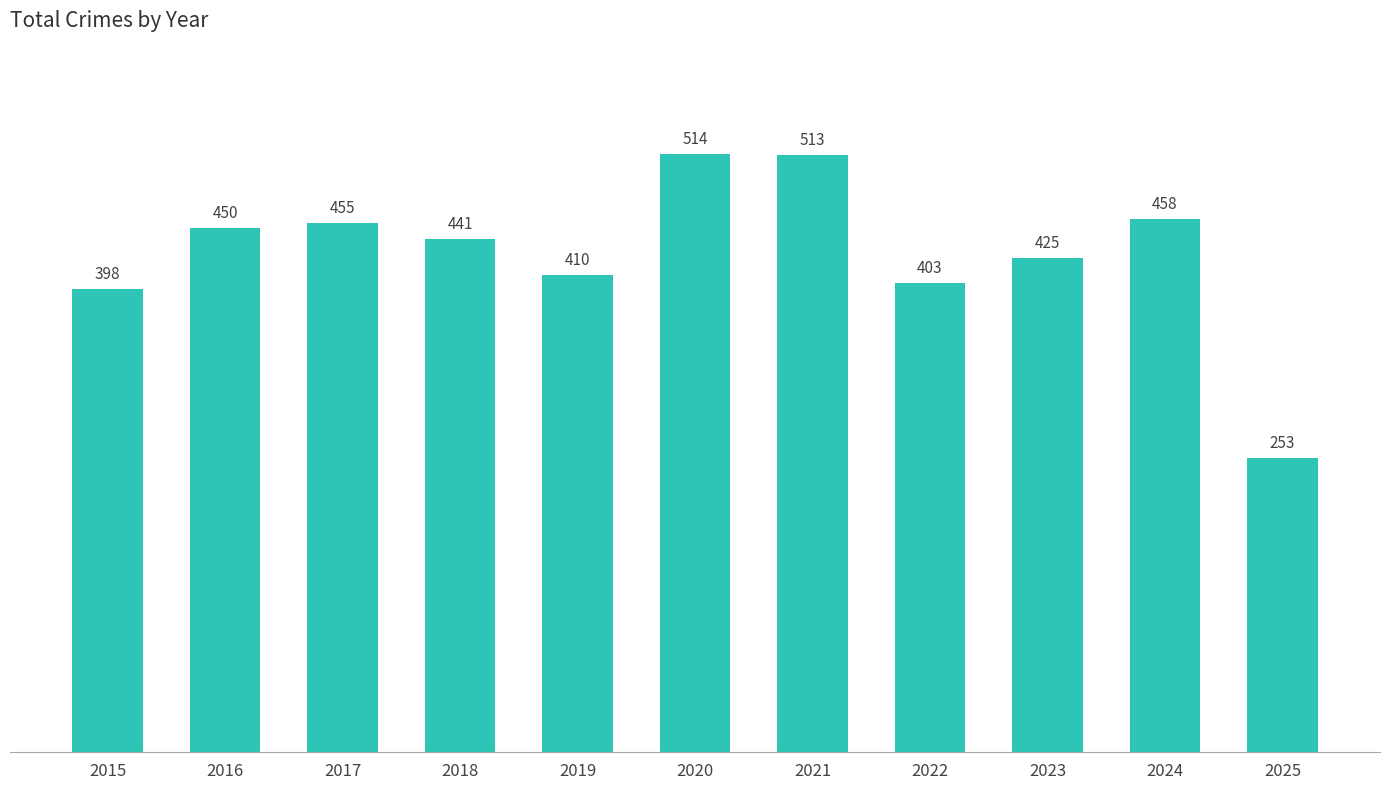

How many bars are there in total?

11